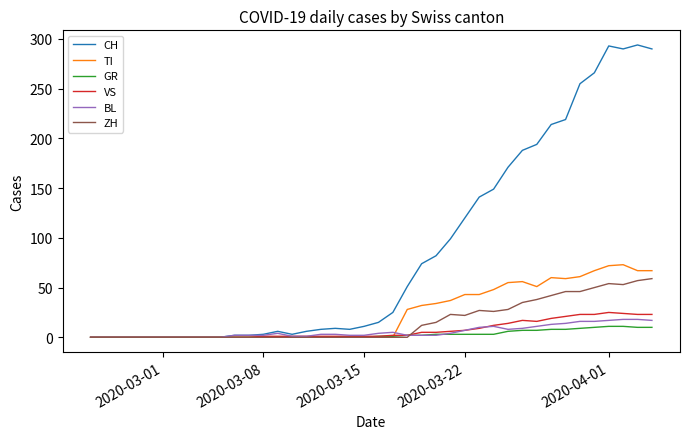

Which series has the largest range (max minus min)?

CH